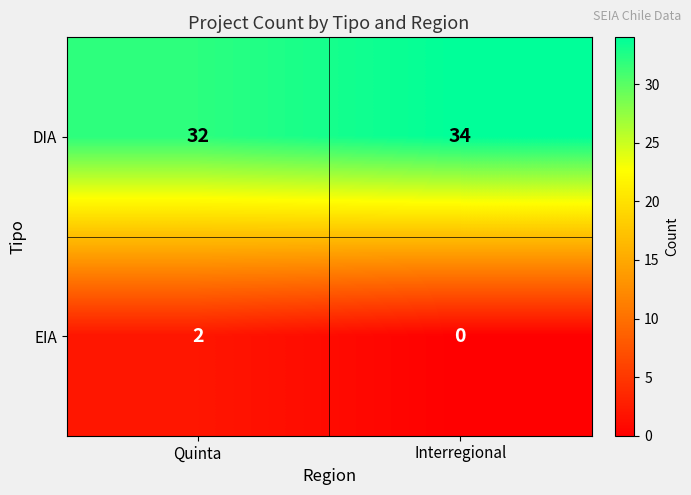

Reading left to right, extract all data points from this chart.

DIA: 32	34
EIA: 2	0